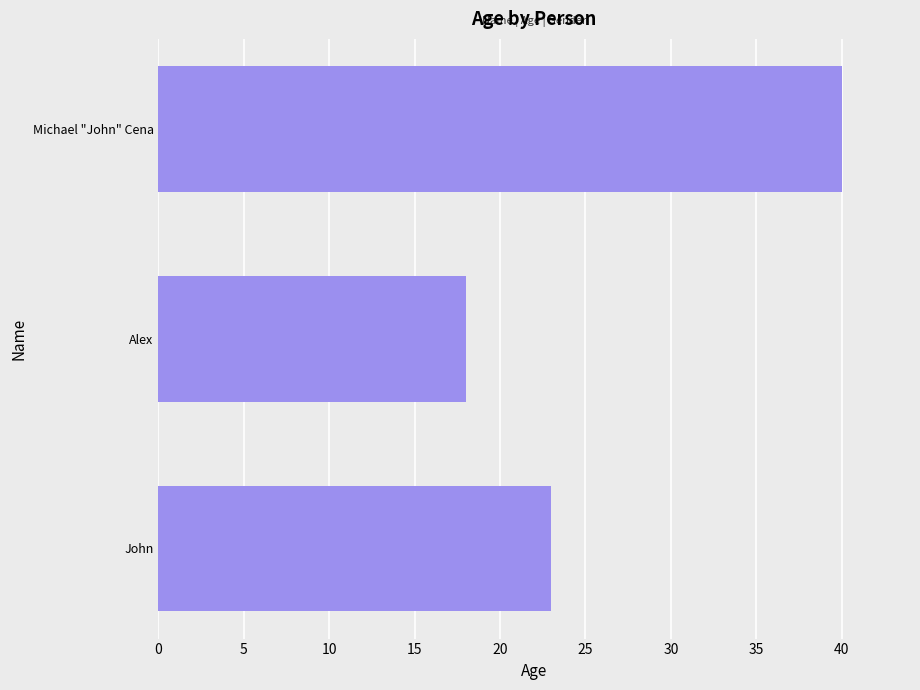

What is the smallest value displayed?

18